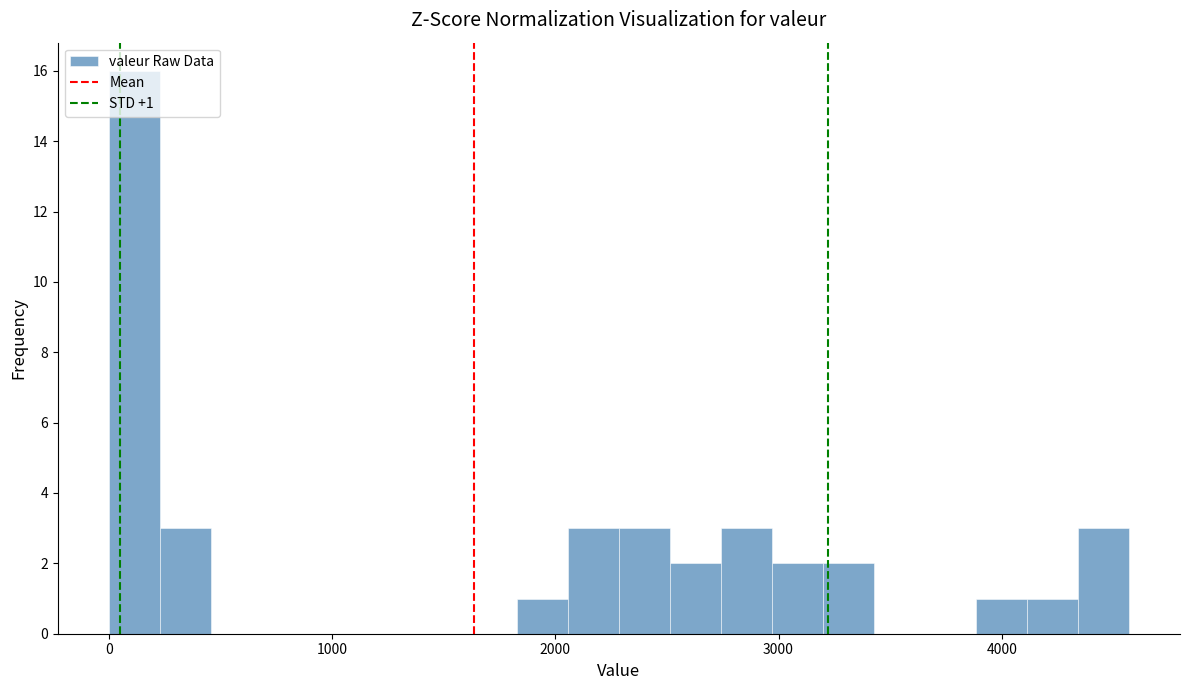

Read against the x-axis, roughly where is the centre of the tallest bar?

100